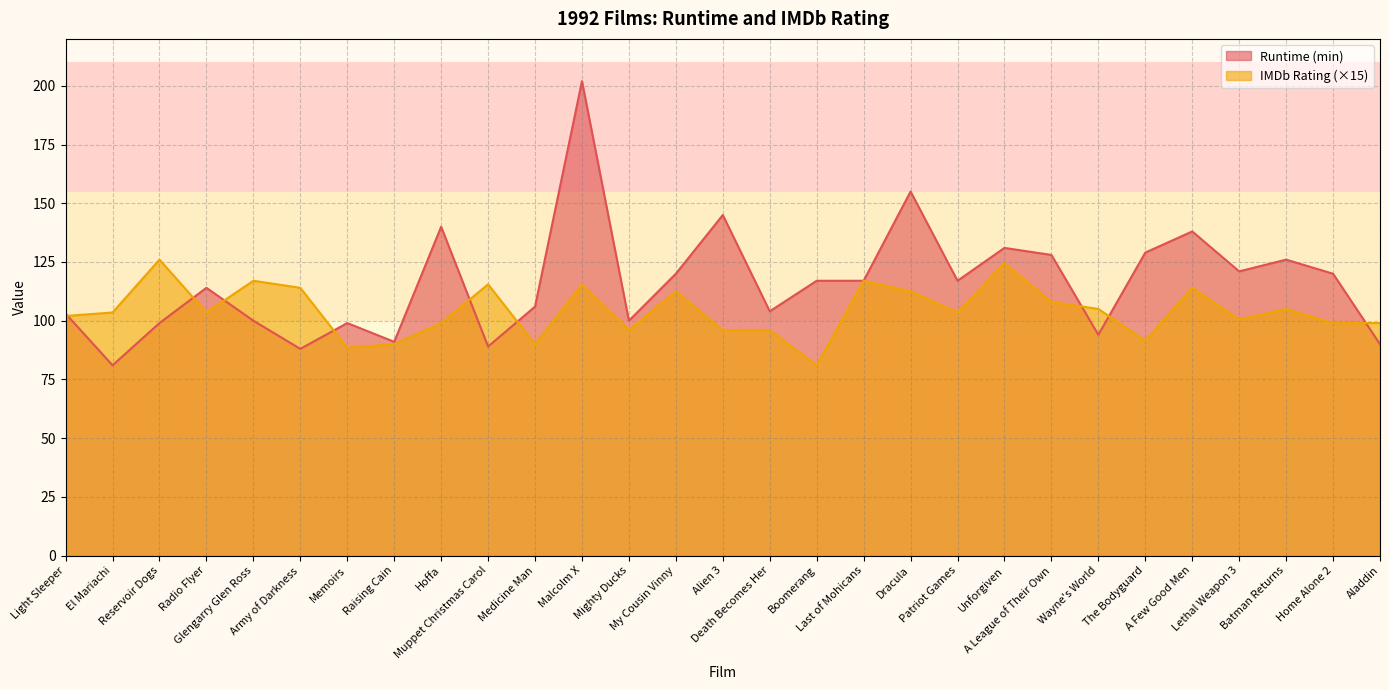

At how many categories does at least one series exceed 83?

29